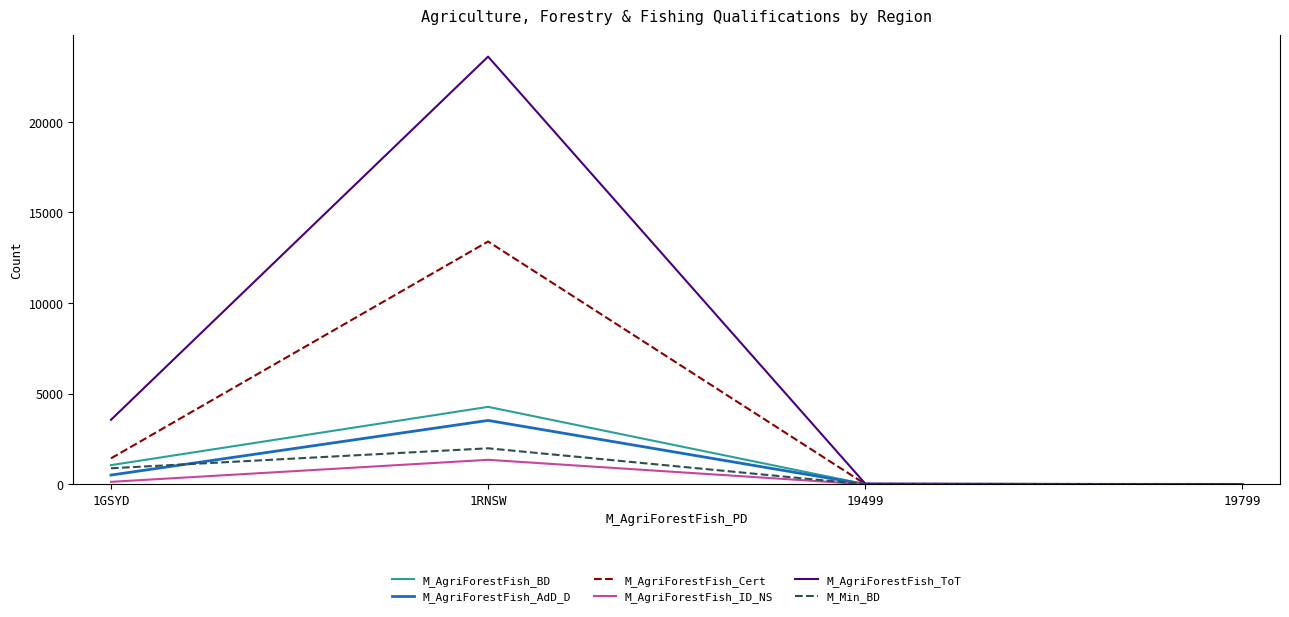

What is the total value across all series at 19499?

81